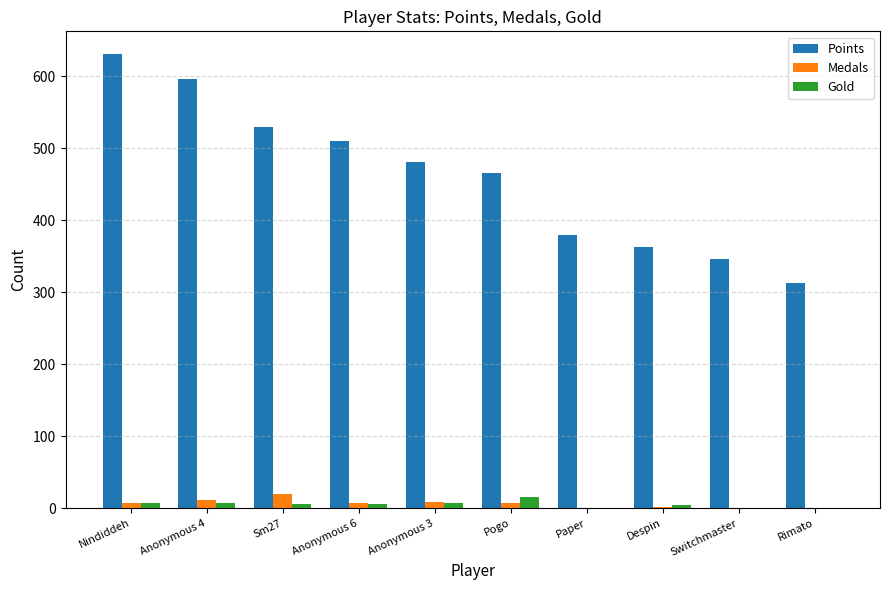

The value of Points at Anonymous 6 is 905. True or false?

False